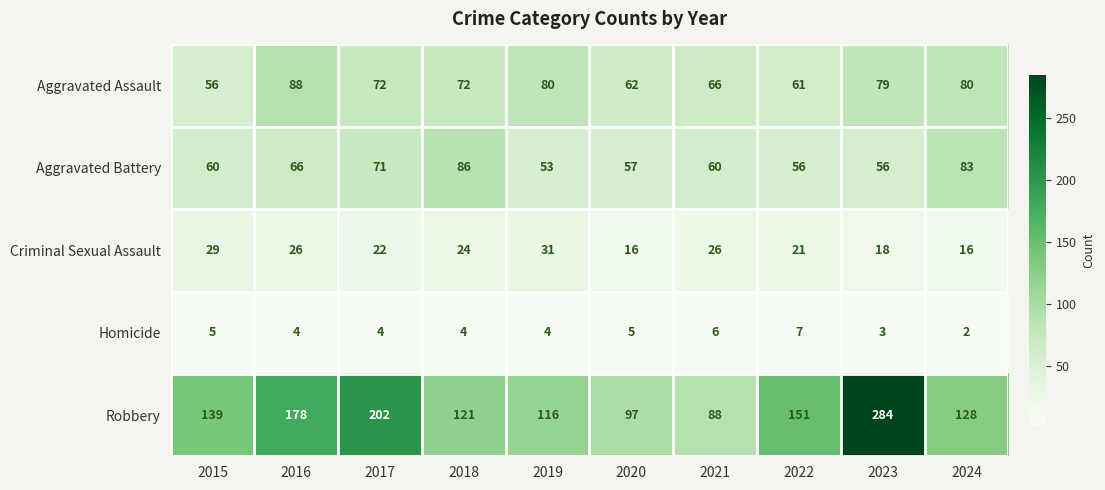

Read the Aggravated Assault value at 2015.

56